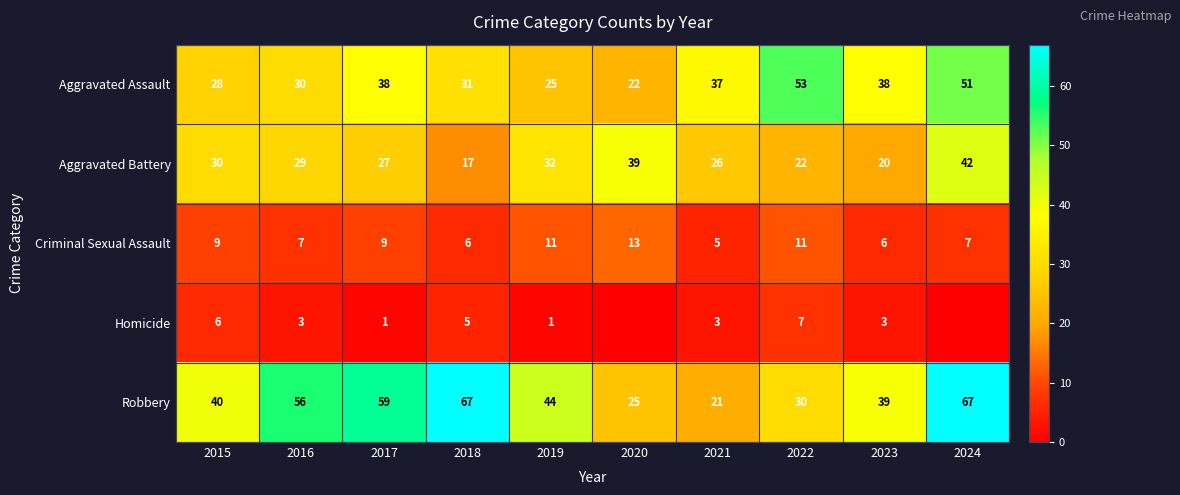

What is the sum of the Robbery values at 2019 and 2021?

65